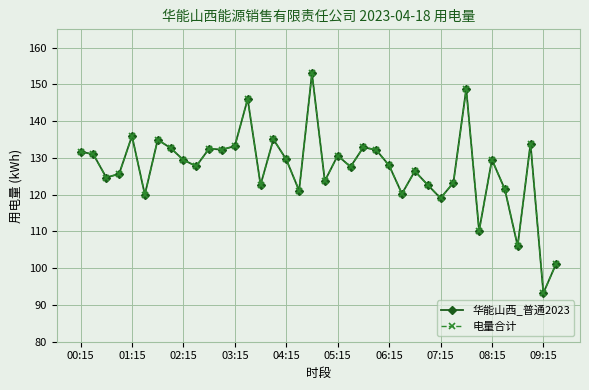

How many lines are shown in the chart?

2